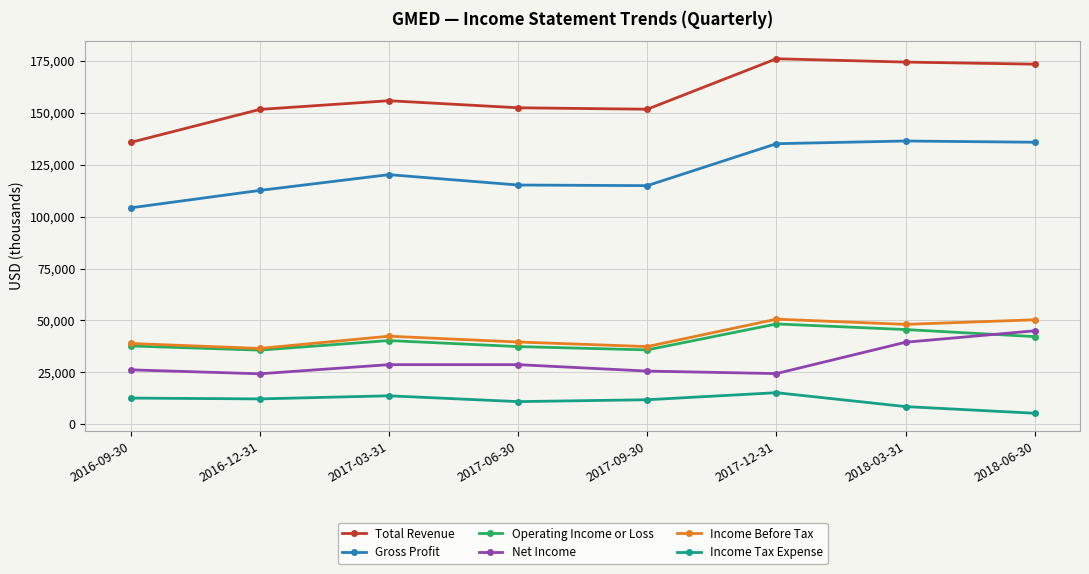

In Income Before Tax, how many points are lower than both neighbors (excluding endpoints)?

3